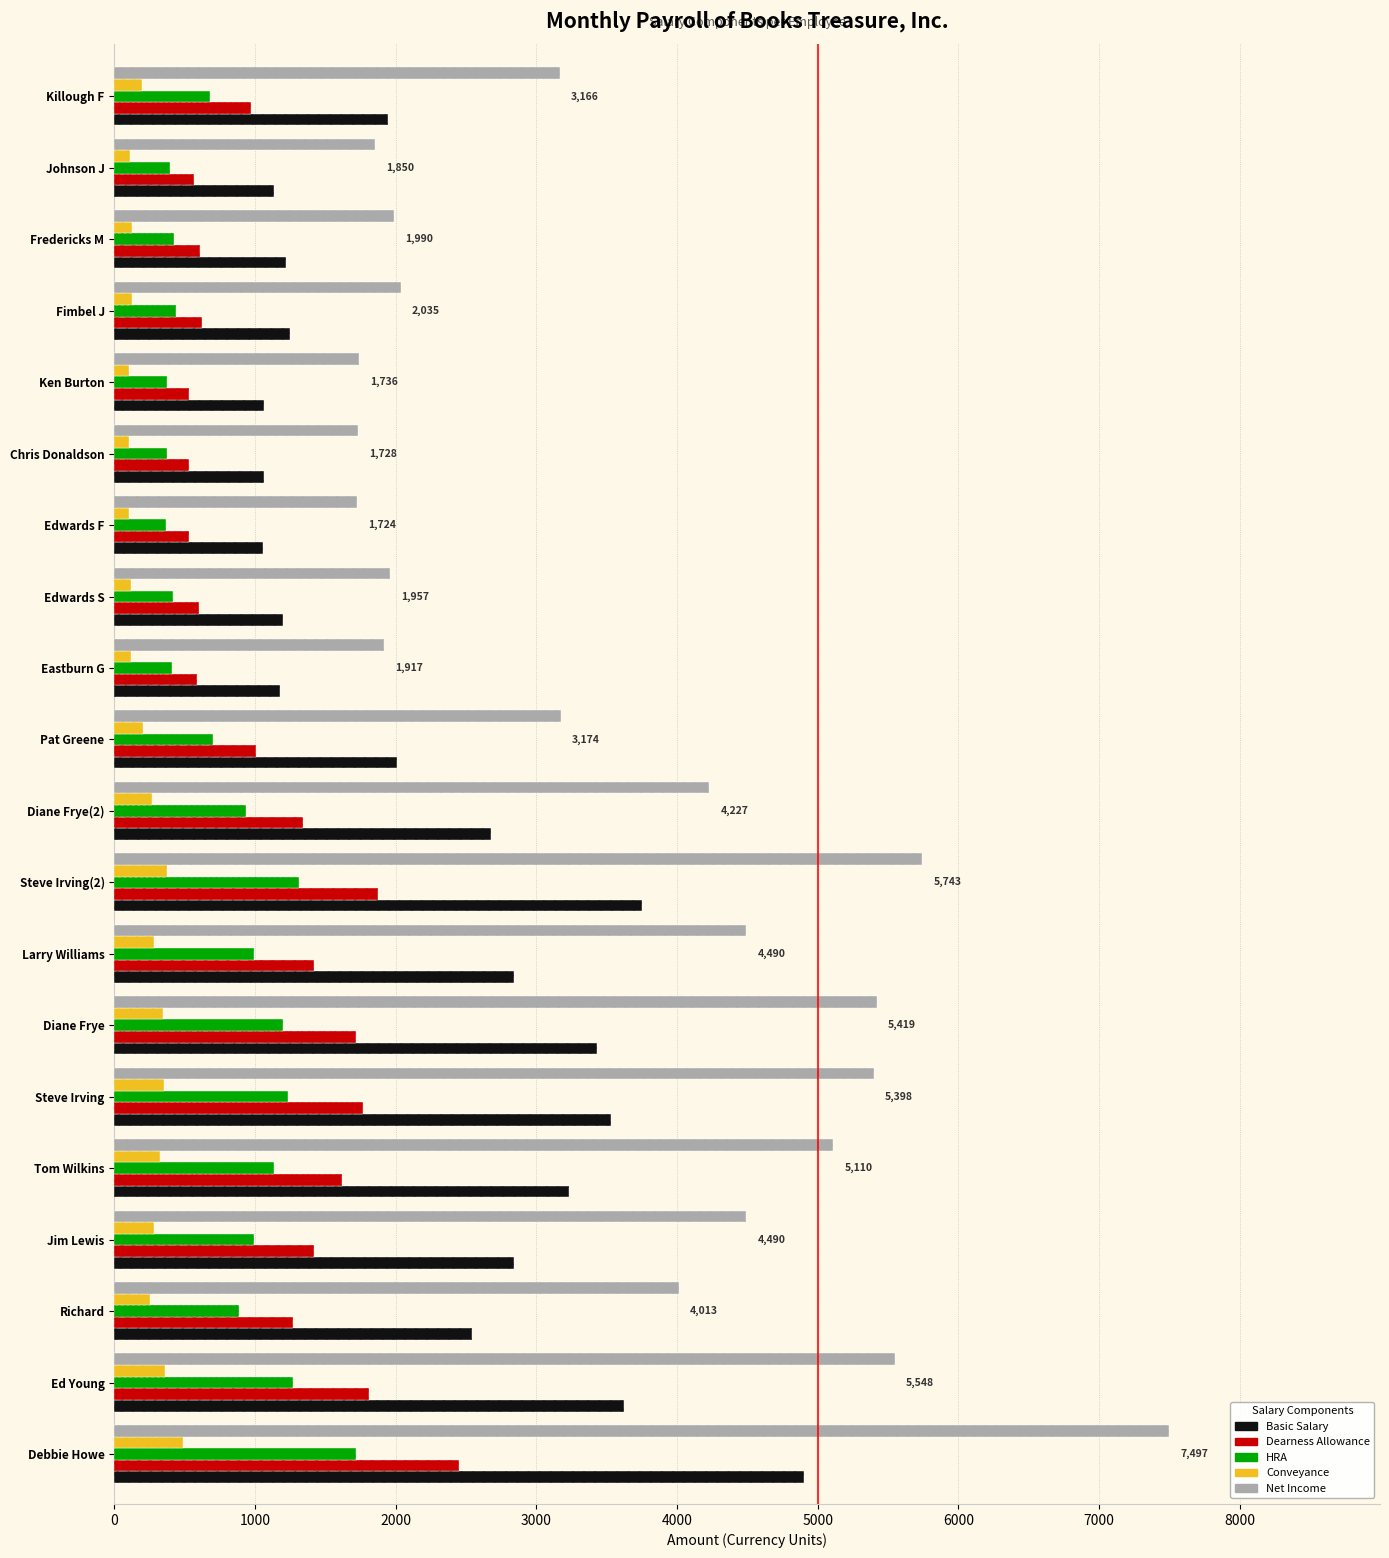

How many distinct data groups are displayed?

5